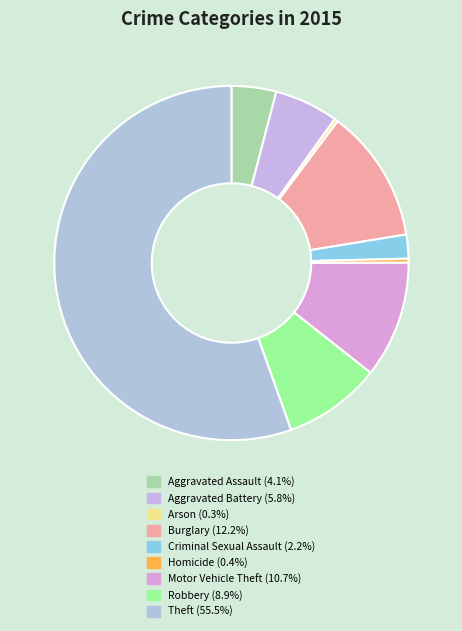

Combined, what portion of the pie is Aggravated Battery and Theft?

61.3%